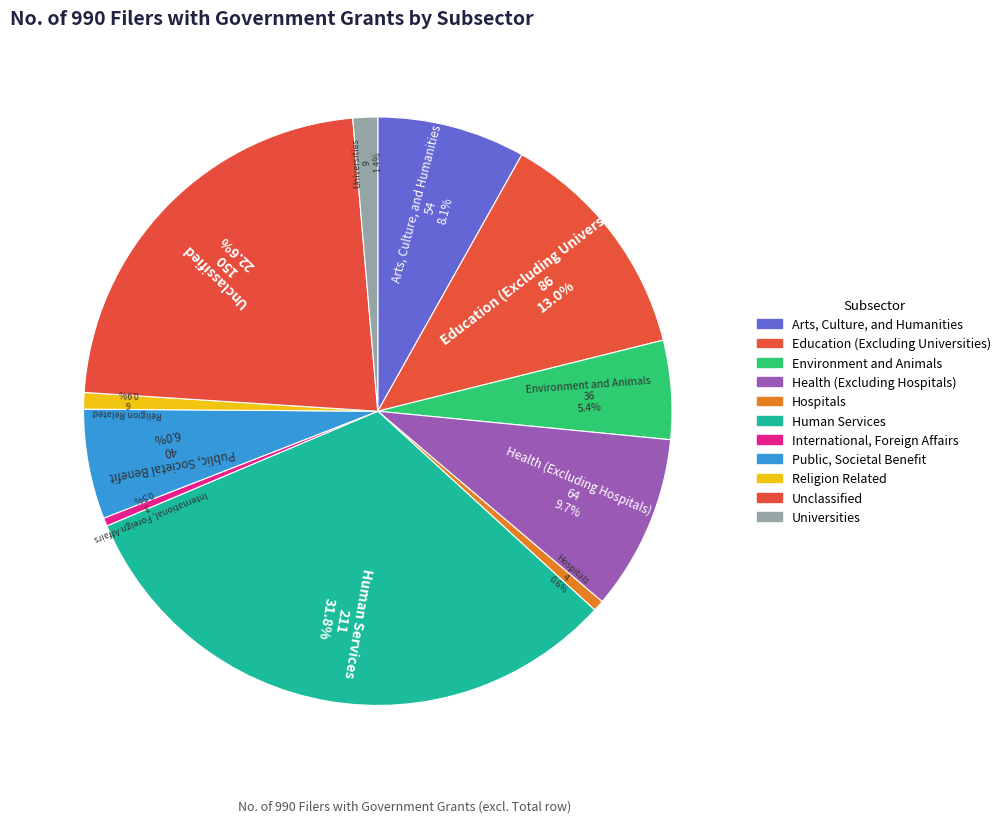

How many slices are in this pie chart?

11